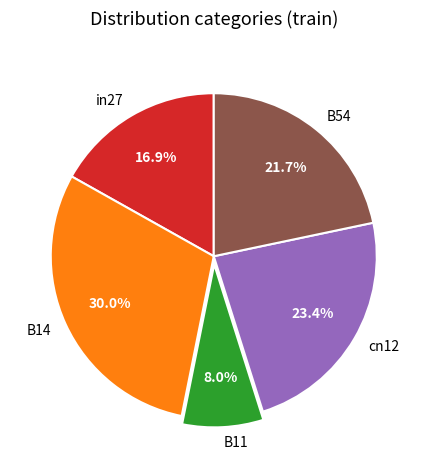

Which has a higher value, cn12 or in27?

cn12